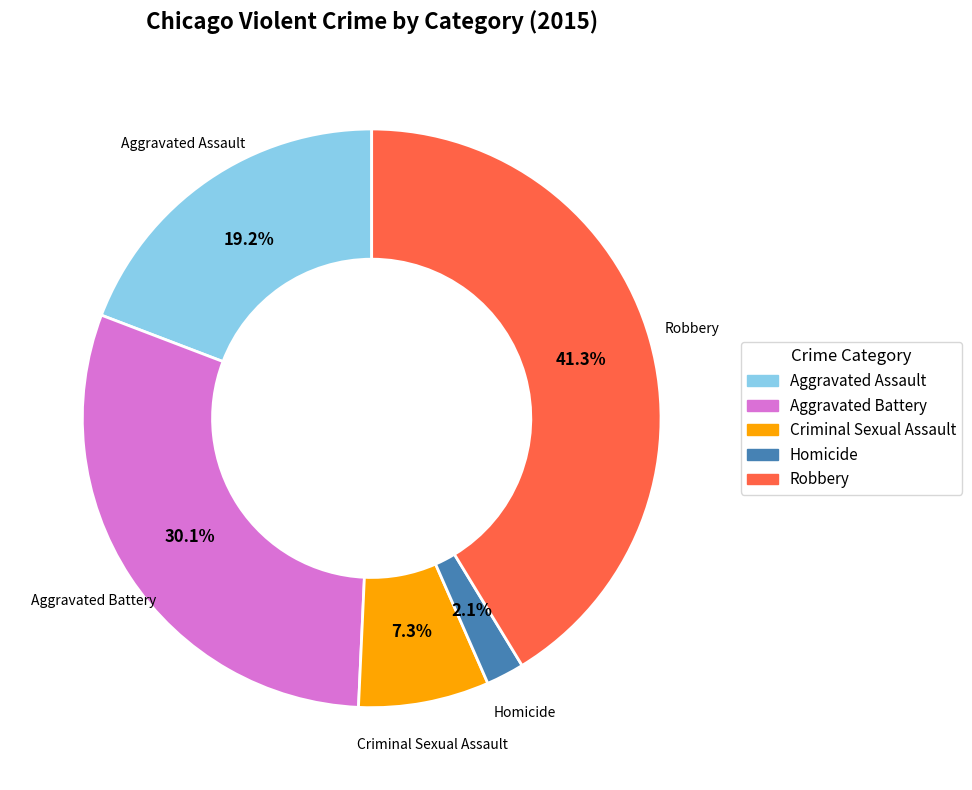

What portion of the pie excludes Homicide?

97.9%